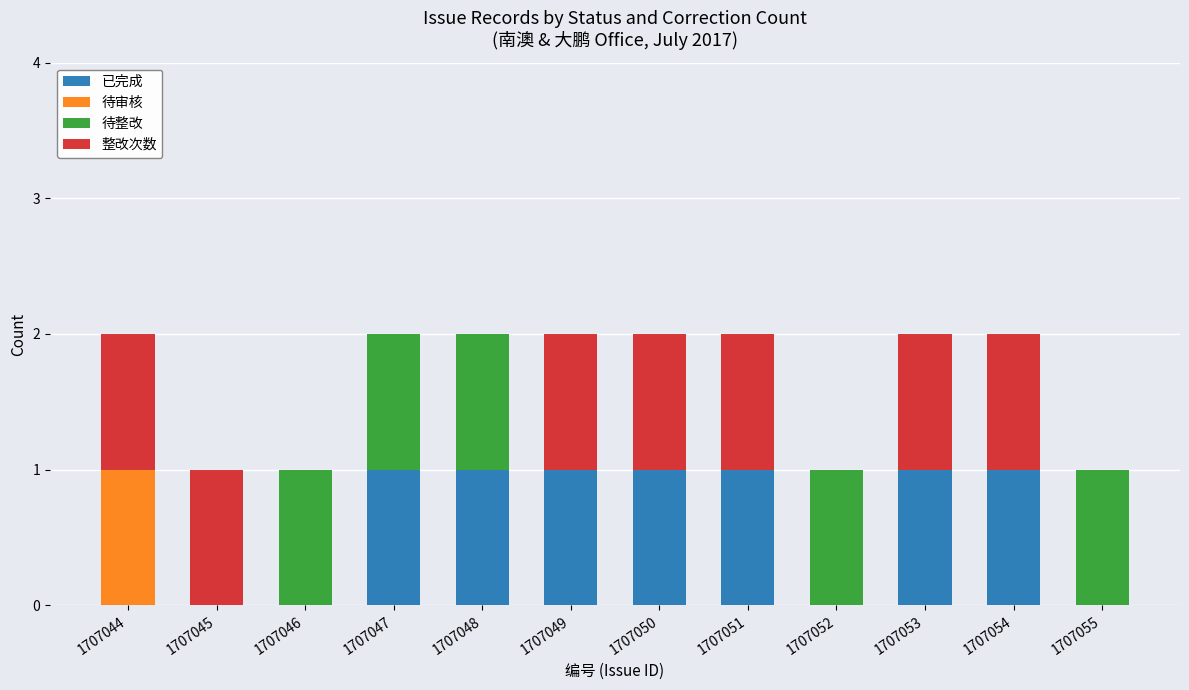

The value of 已完成 at 1707055 is 1. True or false?

False